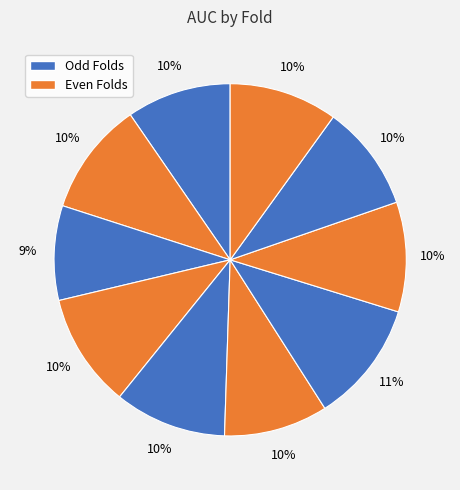

Count the number of slices in the pie.

10